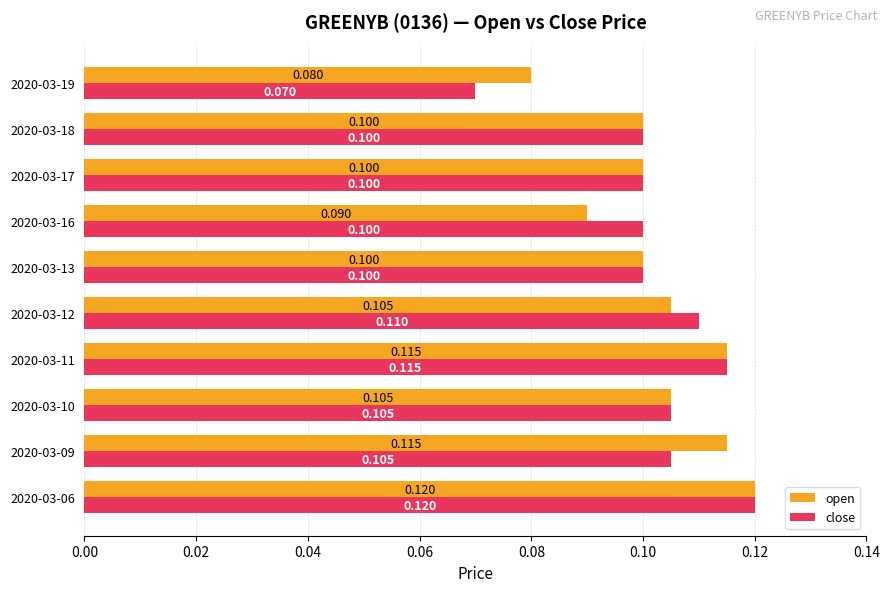

Which series has the largest total across all categories?

open